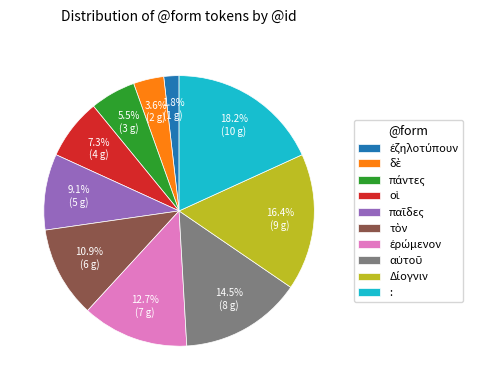

Is there a majority slice in this chart?

No